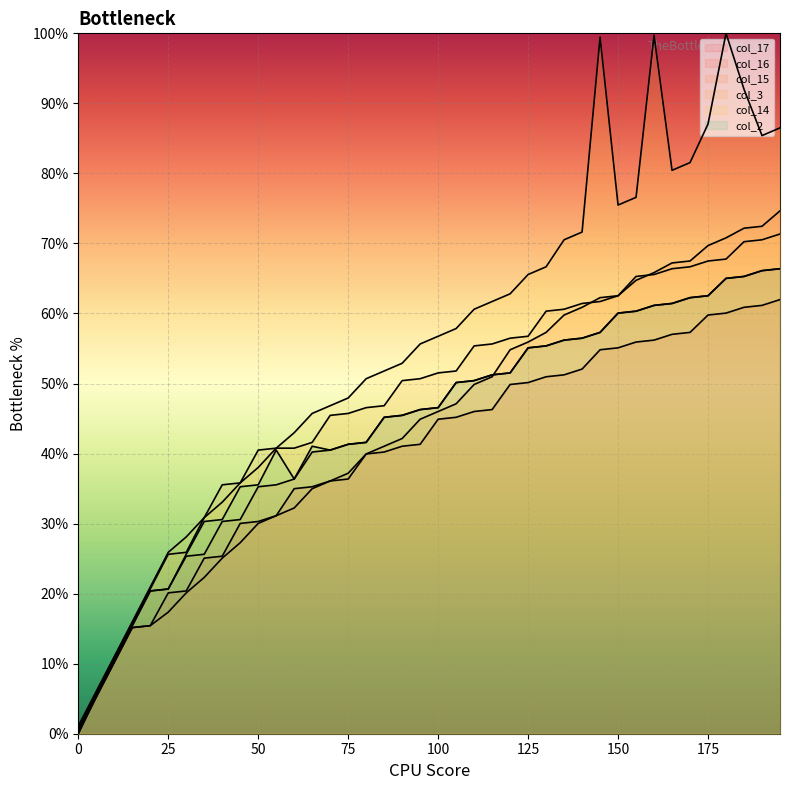

Rank the categories by col_14 value from lowest to highest.

0, 5, 10, 15, 20, 25, 30, 35, 40, 45, 50, 55, 60, 65, 70, 75, 80, 85, 90, 95, 100, 105, 110, 115, 120, 125, 130, 135, 140, 150, 155, 165, 170, 190, 195, 175, 185, 145, 160, 180